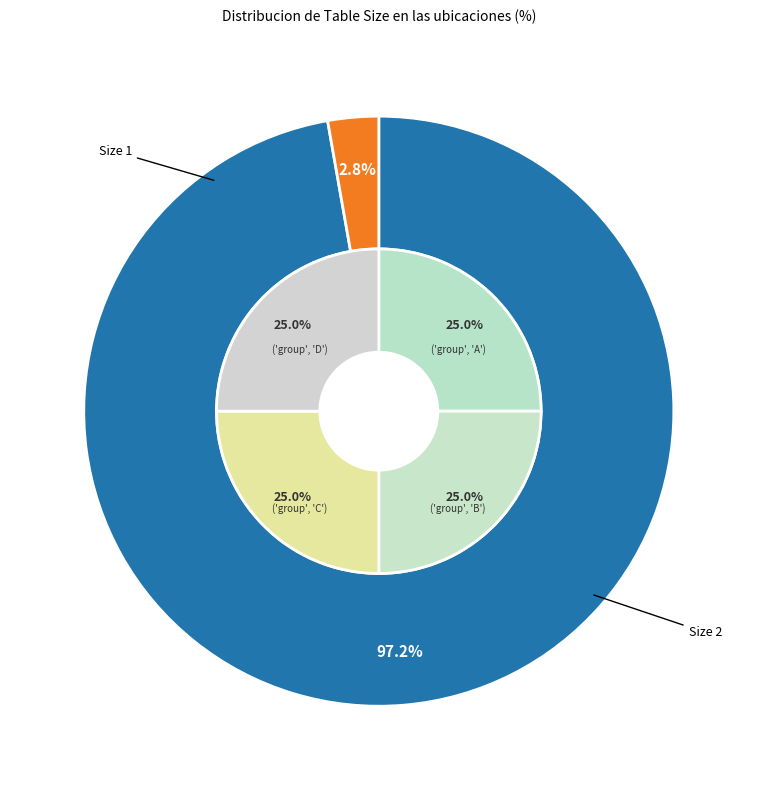

Count the number of slices in the pie.

2